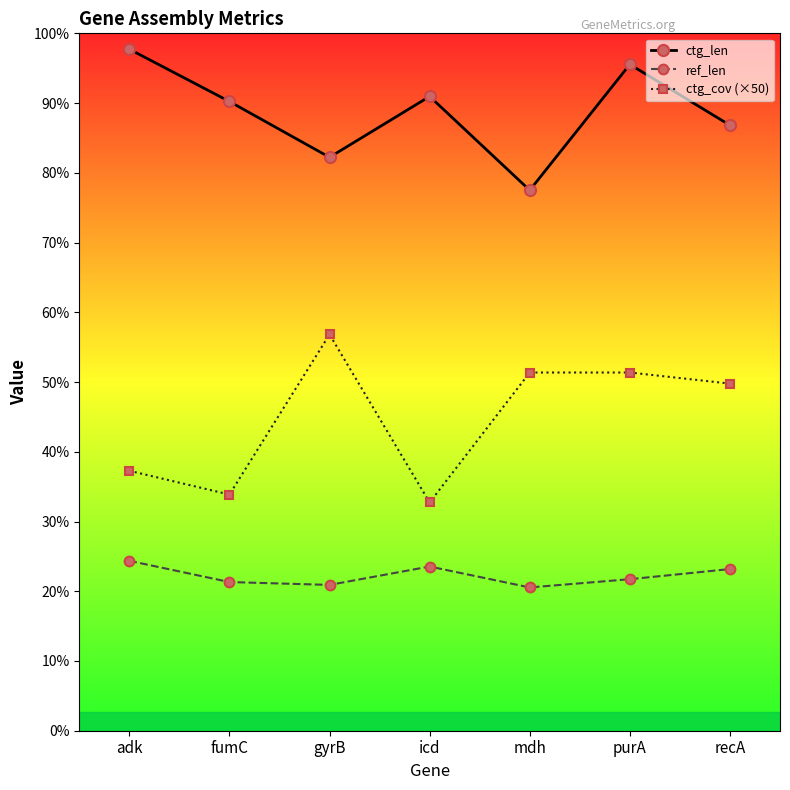

Count the number of categories in the chart.

7